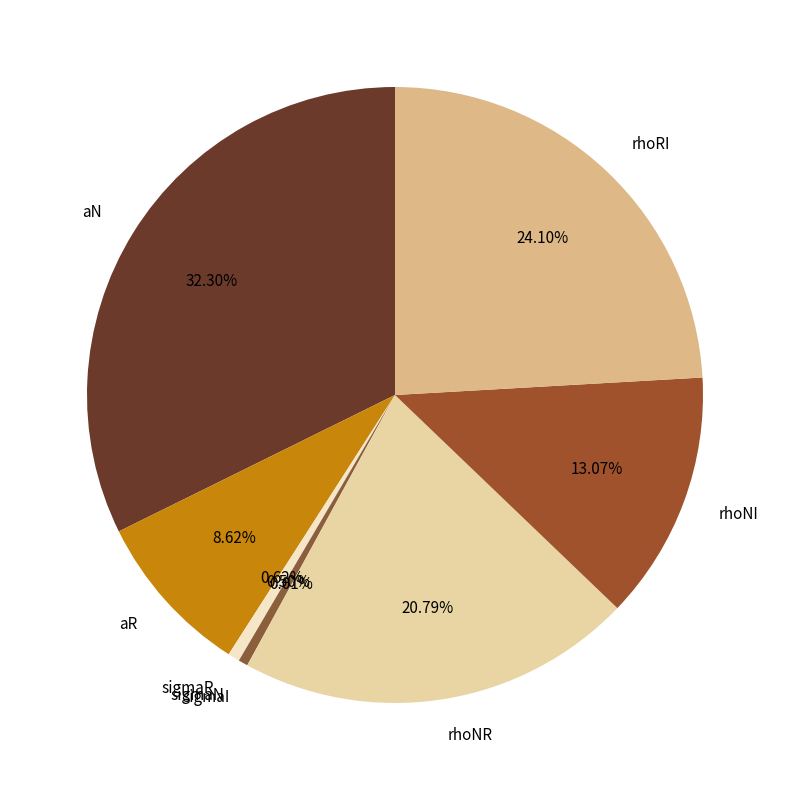

Does any single category account for the majority?

No